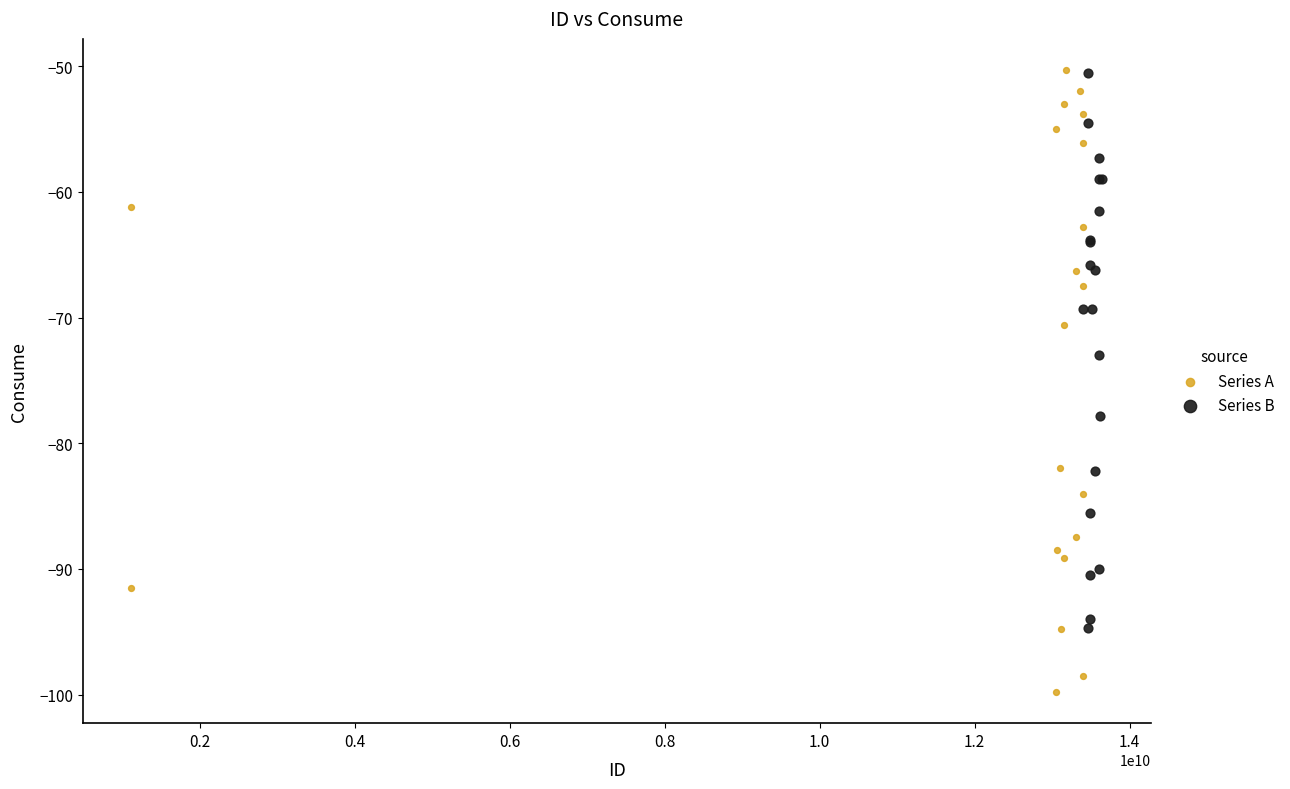

What are all the series names shown in the legend?

Series A, Series B